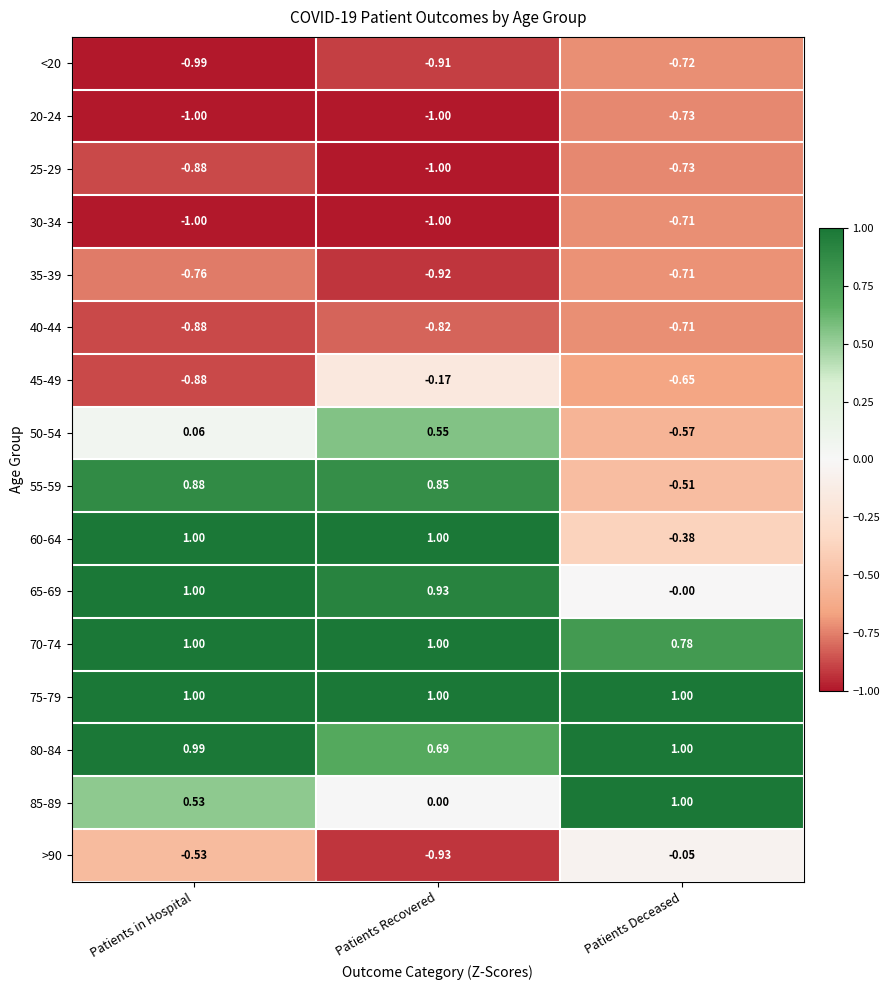

At which category is the sum across all series the highest?

Patients in Hospital